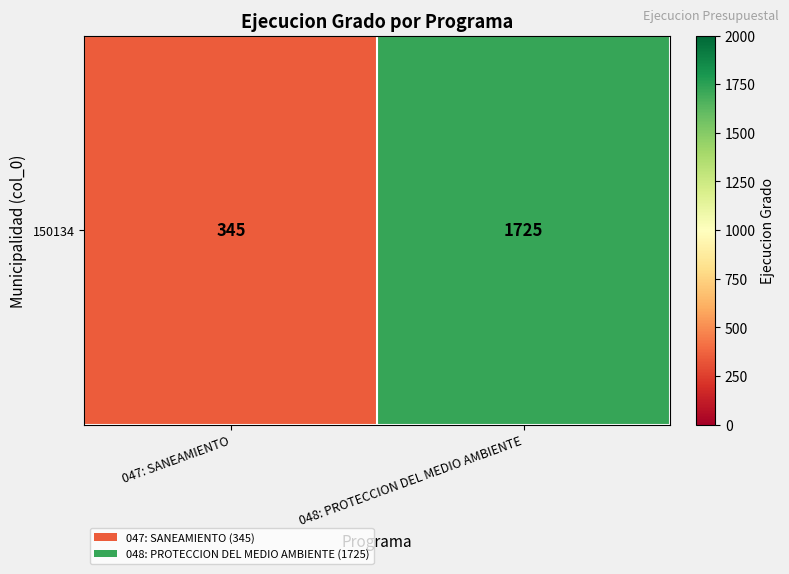

Reading right to left, list all the values displayed in this chart.

048: PROTECCION DEL MEDIO AMBIENTE=1725	047: SANEAMIENTO=345